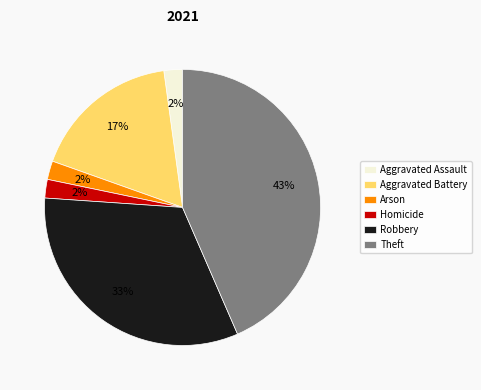

To the nearest percent, what is the difference between the largest and smallest slice percentages?

41%